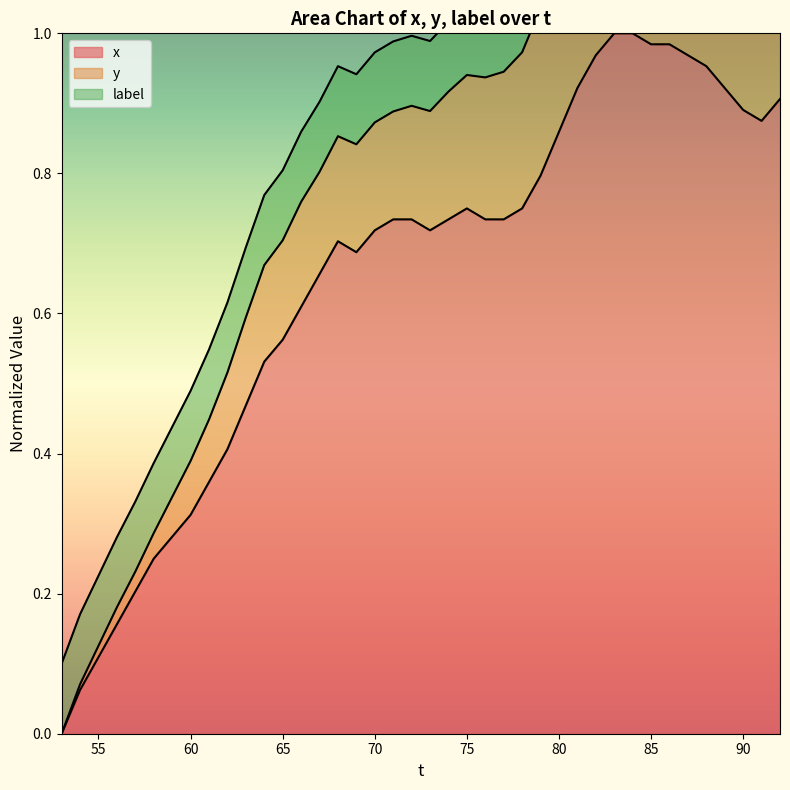

True or false: x has a value of 0.1 at 55.

True